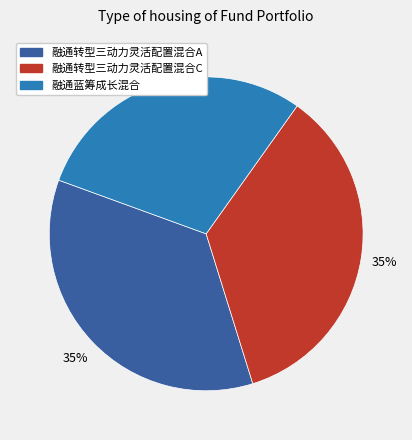

Count the number of slices in the pie.

3